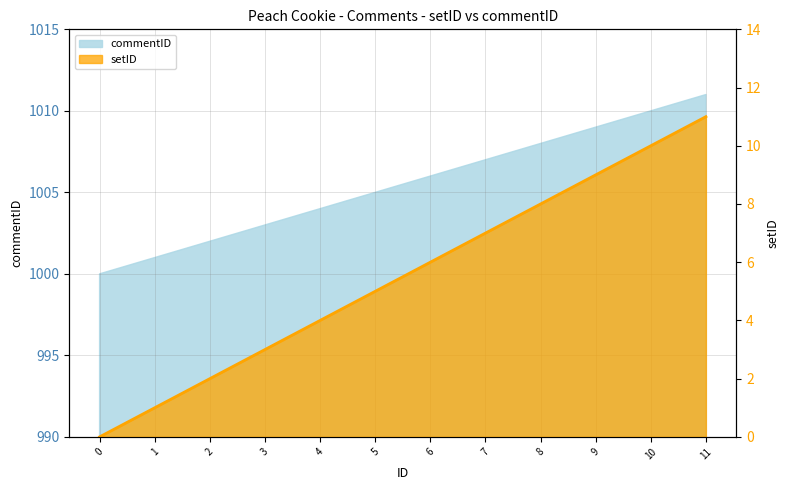

True or false: there are more than 0 points higher than both neighbors.

False